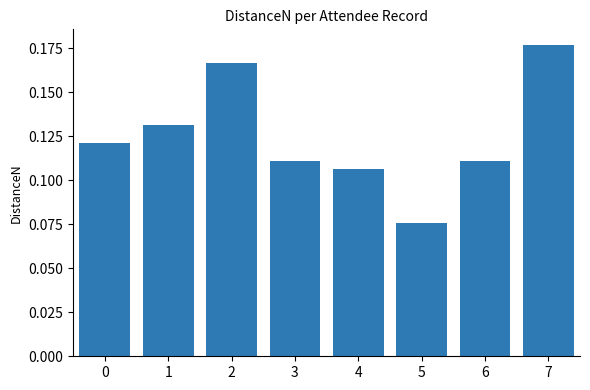

Which label corresponds to the largest value in the chart?

7